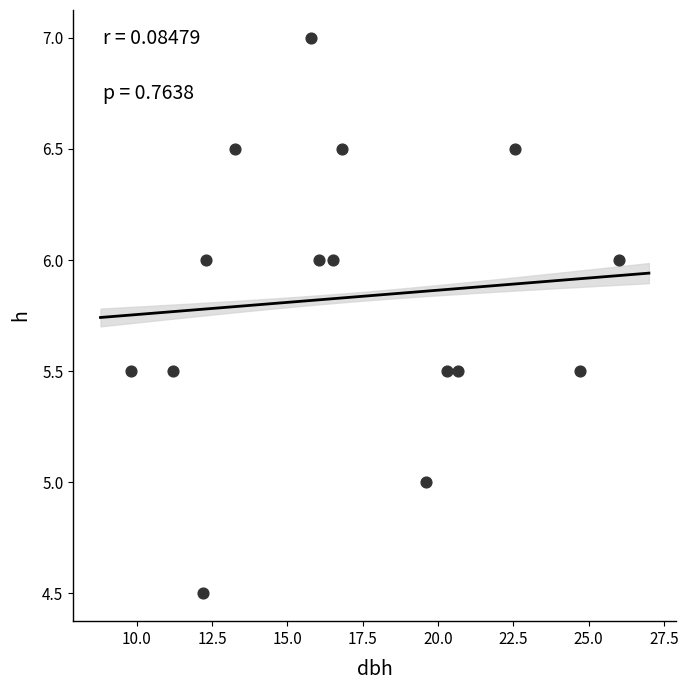

What is the range of Y values (max minus min)?

2.5